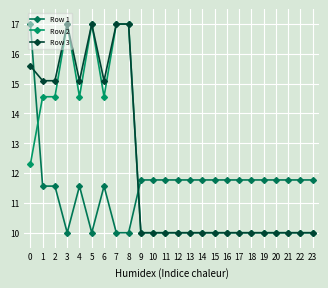

Which has a higher value, 1 or 7?

1